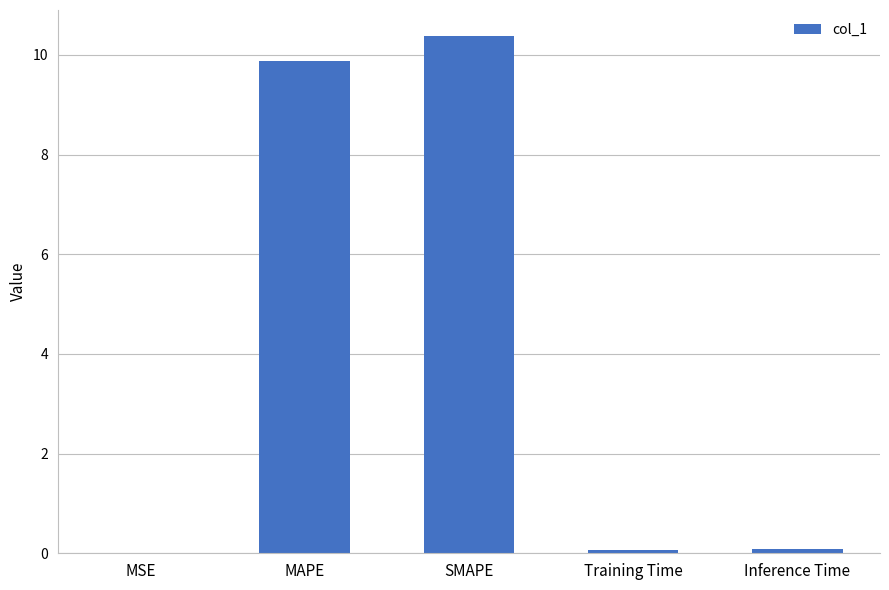

What is the change in value from MAPE to SMAPE?

+0.5